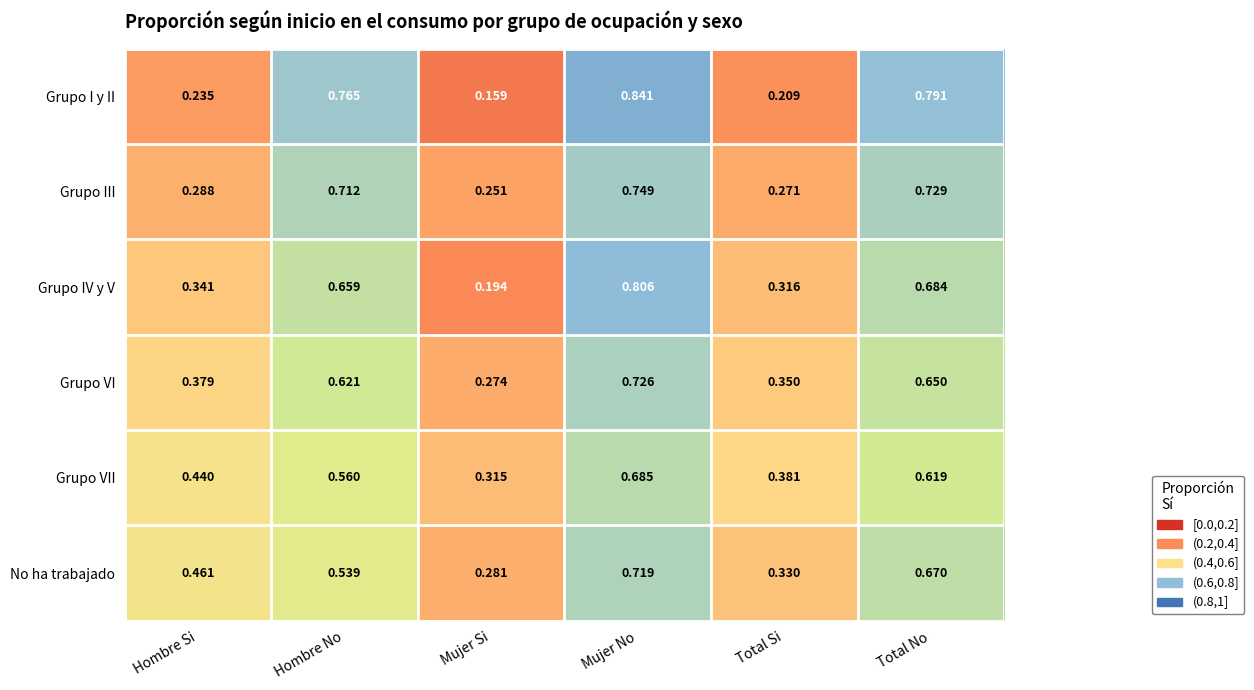

Which label corresponds to the largest value in the chart?

Mujer No